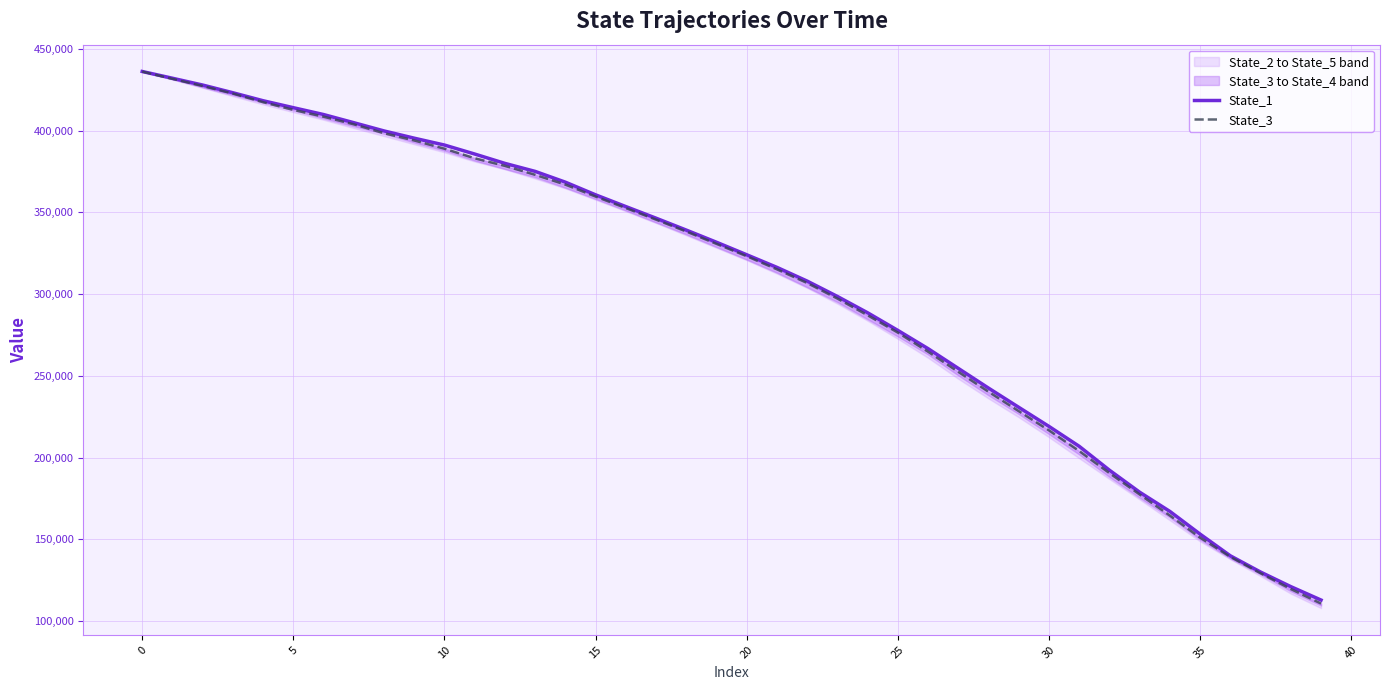

What is the sum of all State_1 values?

12220111.6